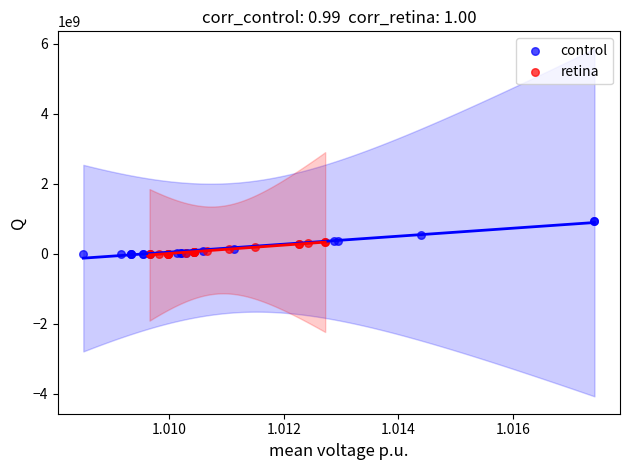

Which series contains the highest Y value?

control